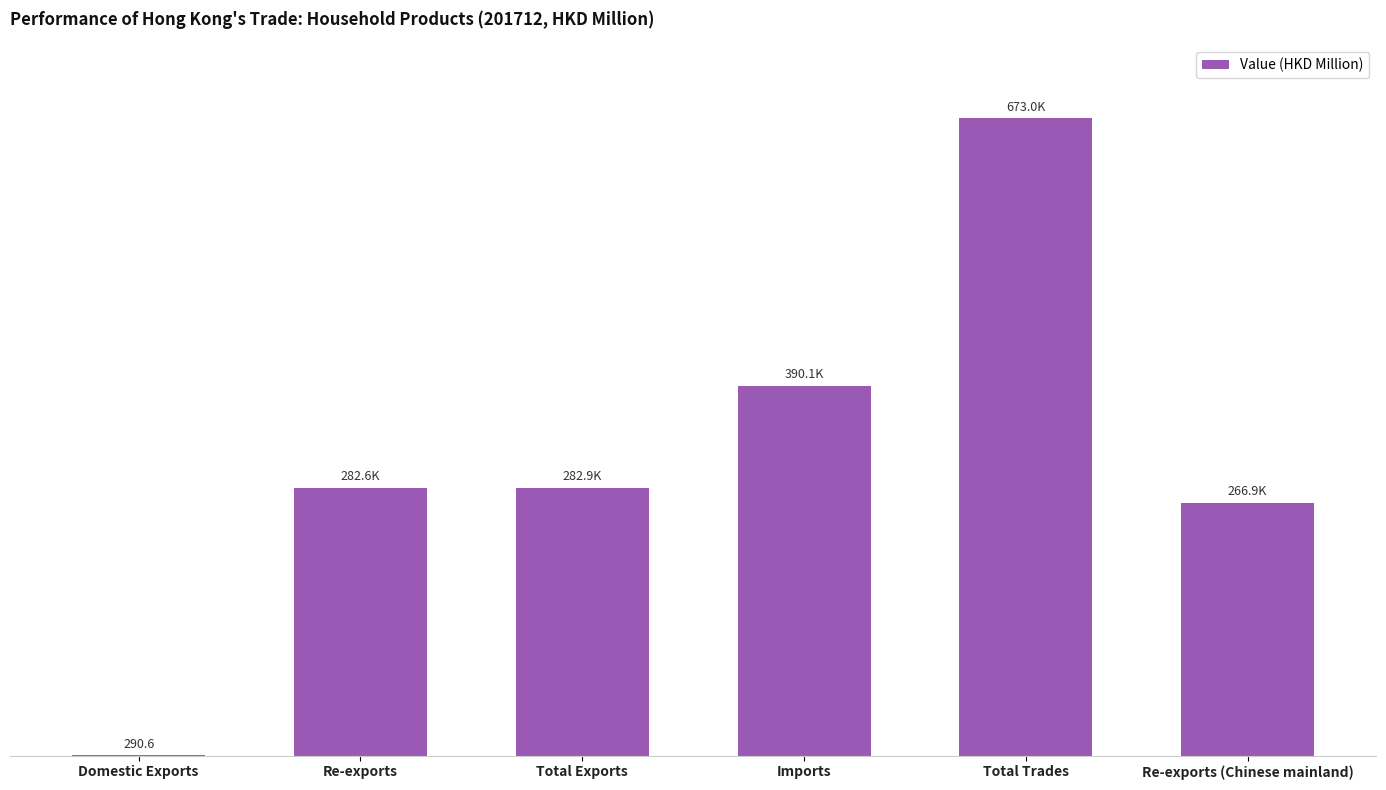

What is the label of the 2nd bar from the left?

Re-exports